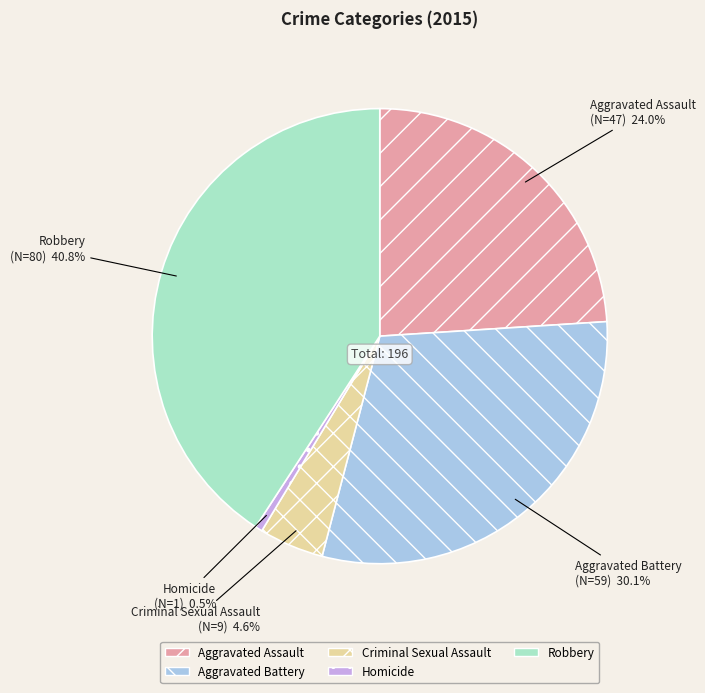

Rank the categories by value from highest to lowest.

Robbery, Aggravated Battery, Aggravated Assault, Criminal Sexual Assault, Homicide